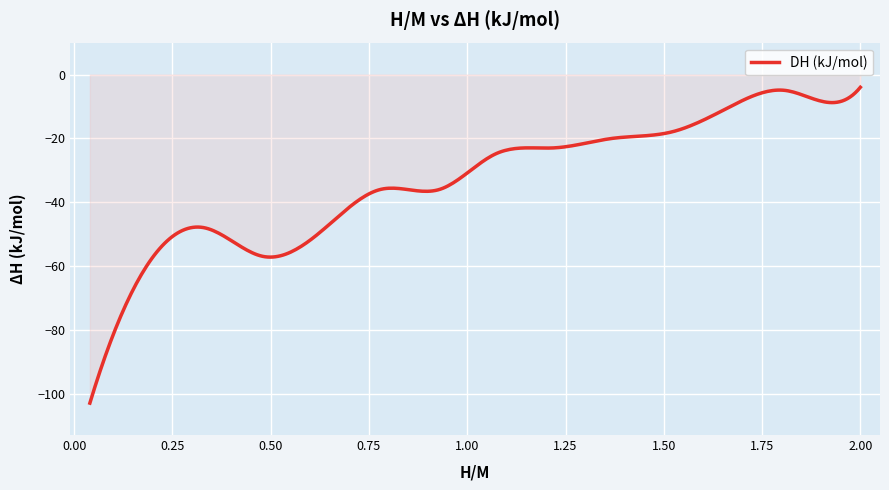

What is the greatest value displayed?

-4.0